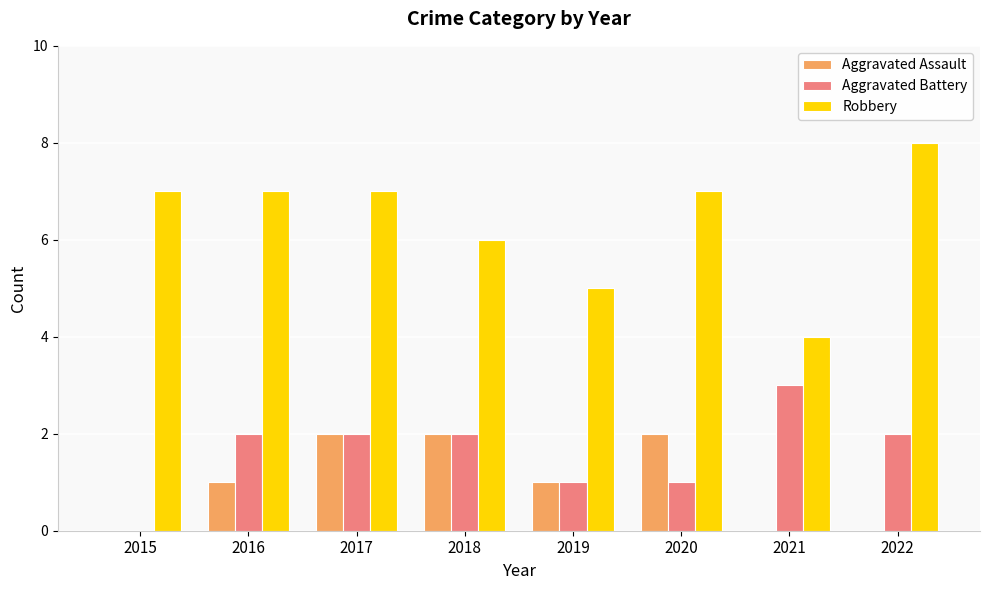

What is the sum of all Aggravated Assault values?

8